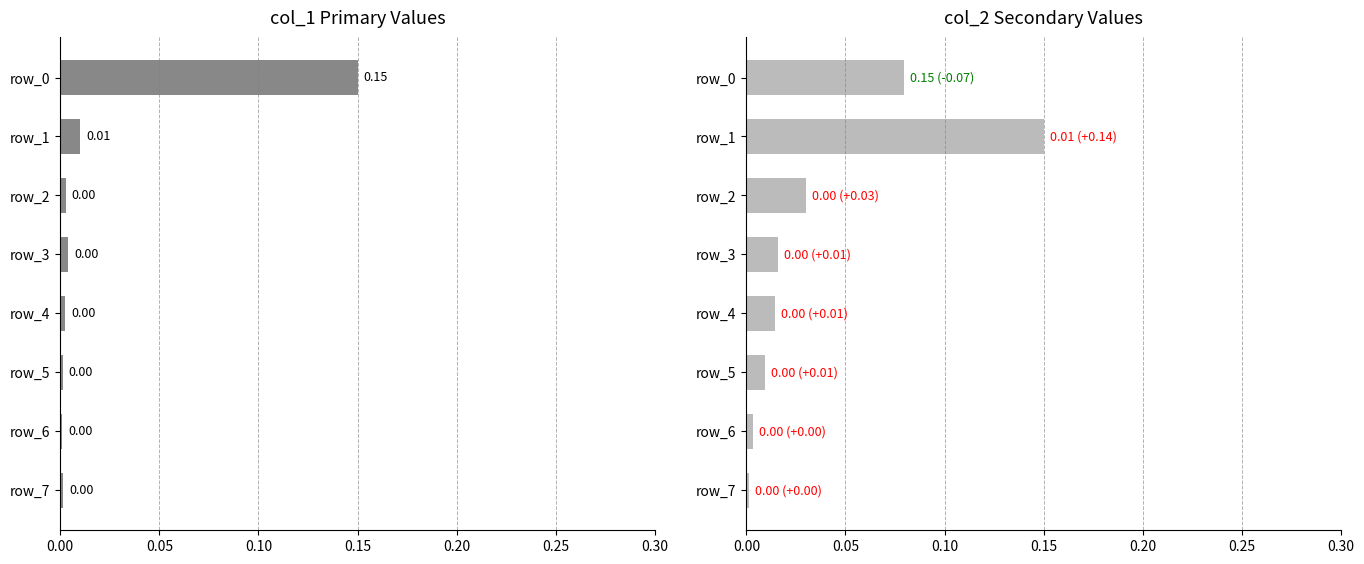

Are the bars horizontal?

Yes